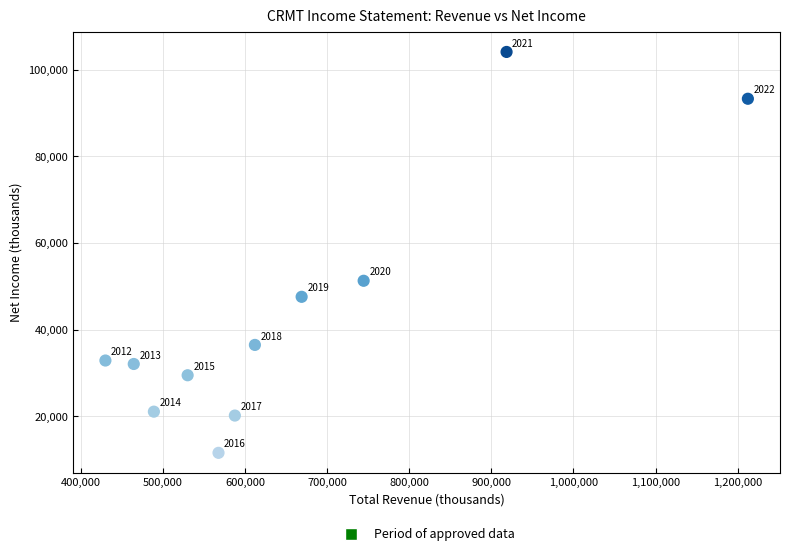

What Y value in the scatter plot is closest to 57850?

51300